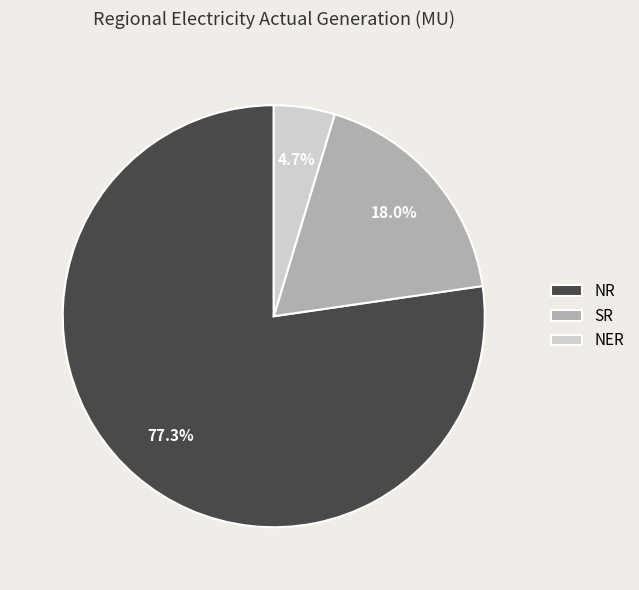

How many segments does this pie chart have?

3